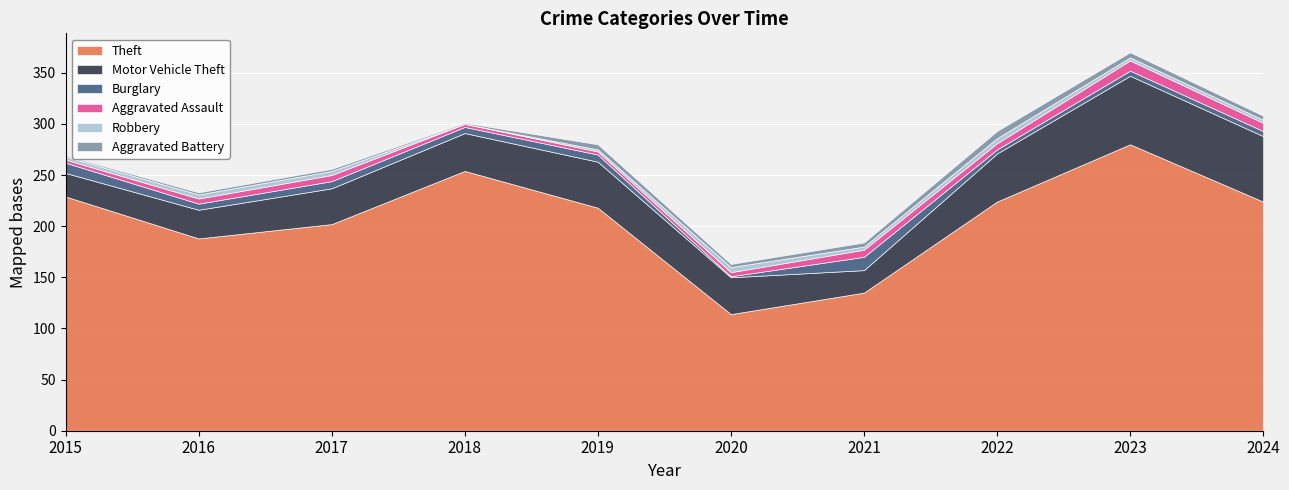

What is the value of the Robbery point at the 7th from the left?

3